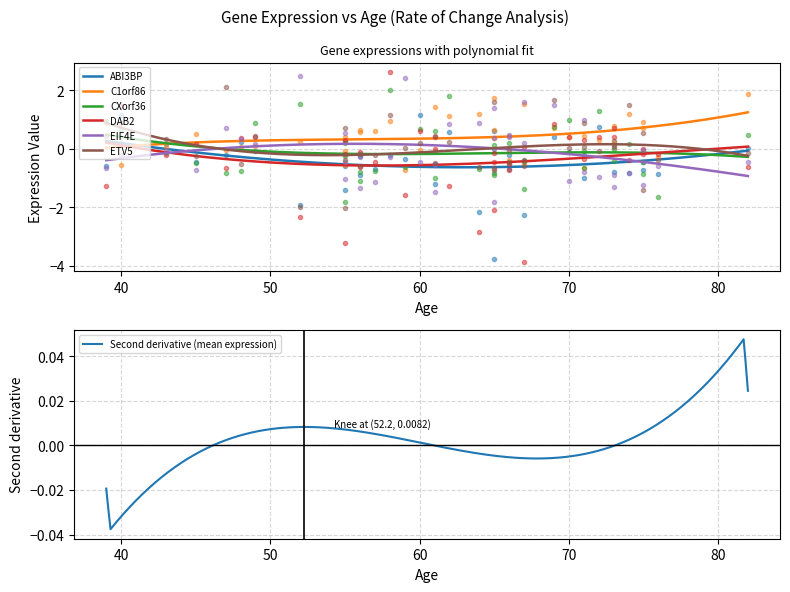

What is the lowest value of the ABI3BP series?

-0.6